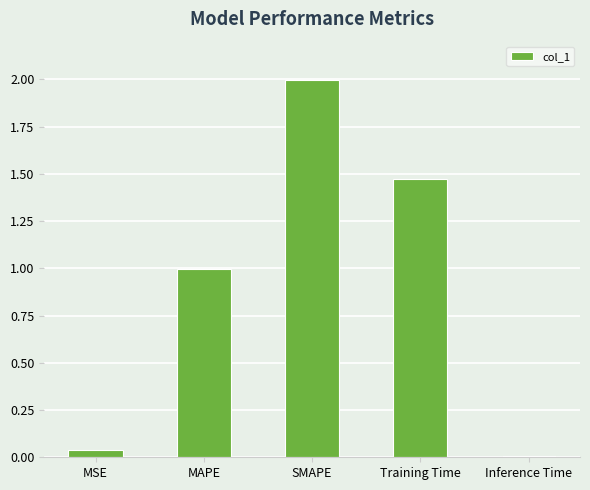

Which label corresponds to the largest value in the chart?

SMAPE